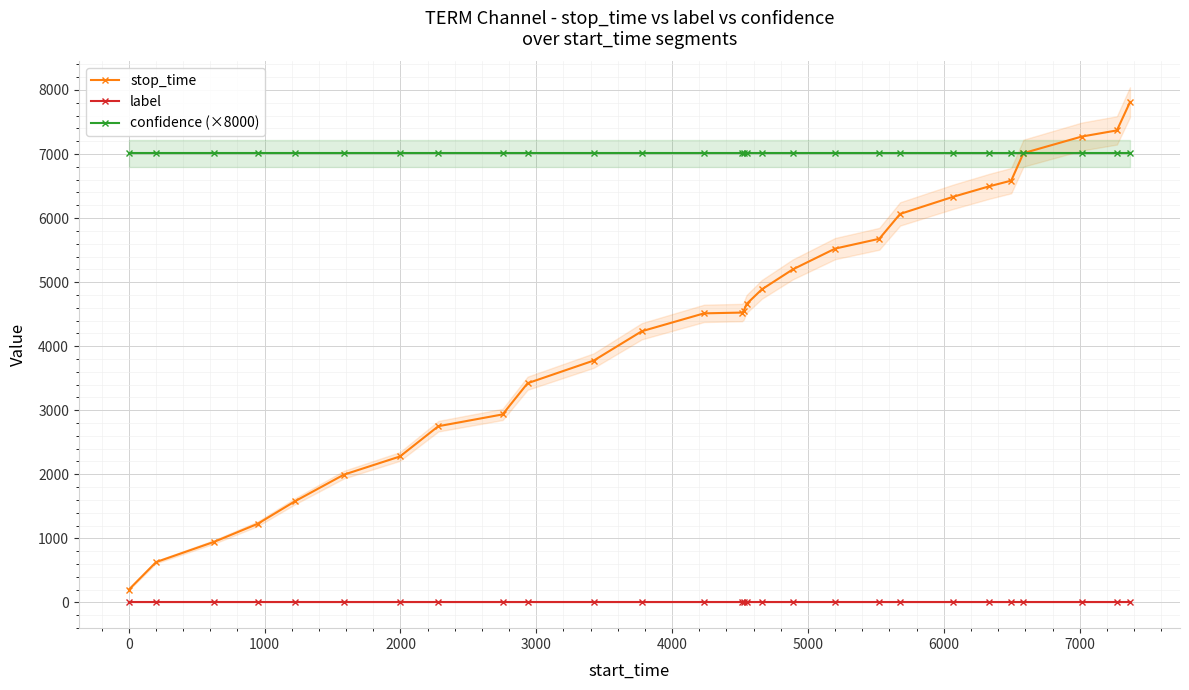

True or false: stop_time and label cross at least once.

False